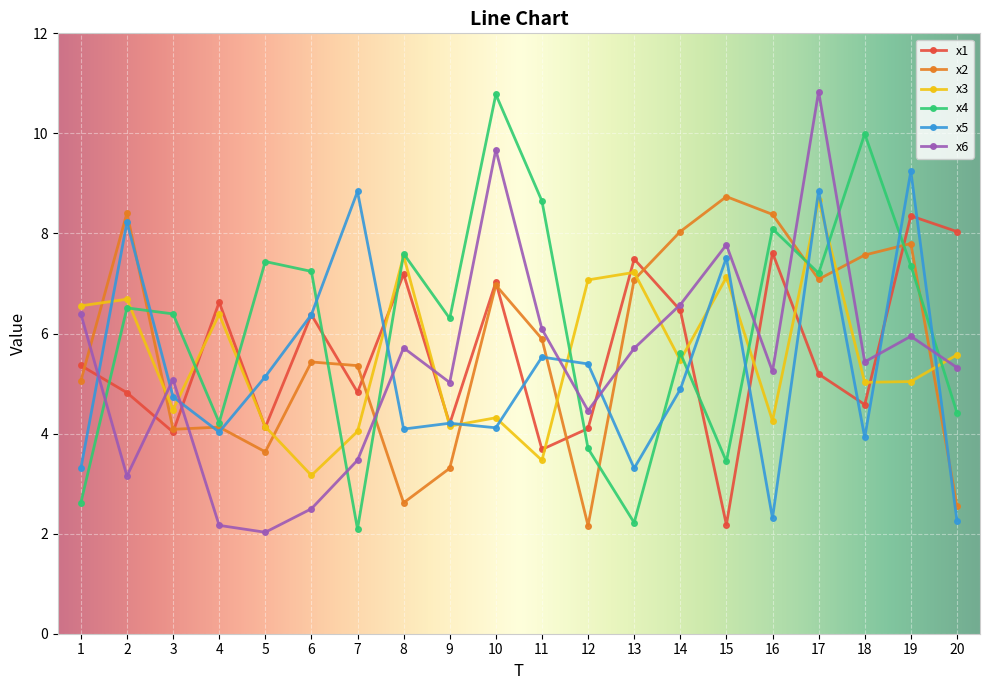

True or false: x3 has a value of 4.1 at 5.

True